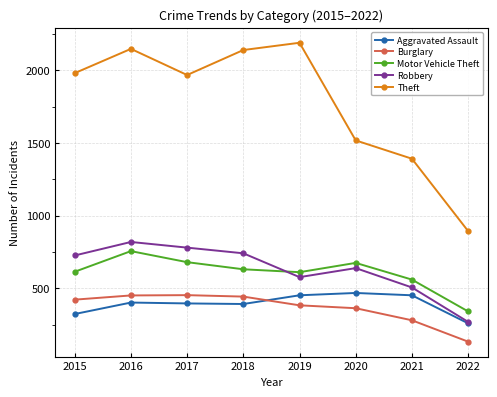

The Theft series shows 2435 at 2020. True or false?

False